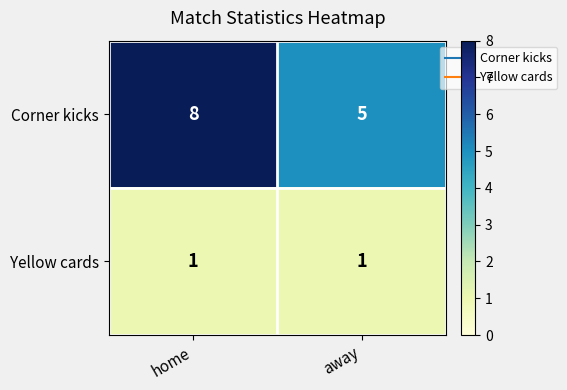

The value of Corner kicks at away is 5. True or false?

True